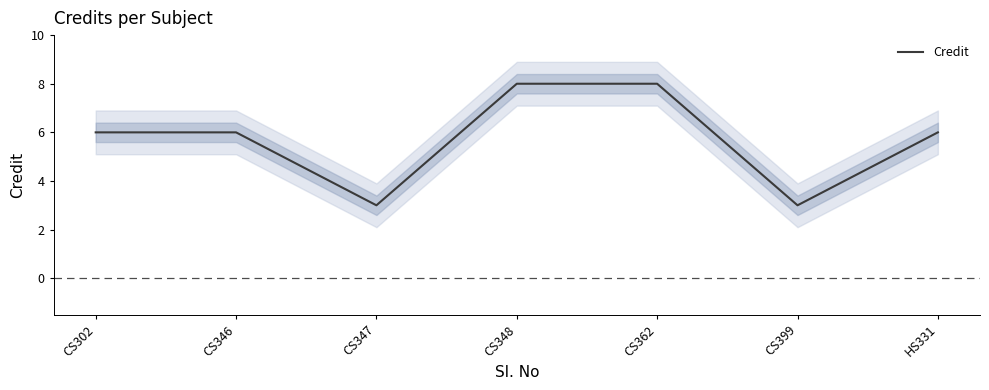

At which category does the data reach its first local valley?

CS347